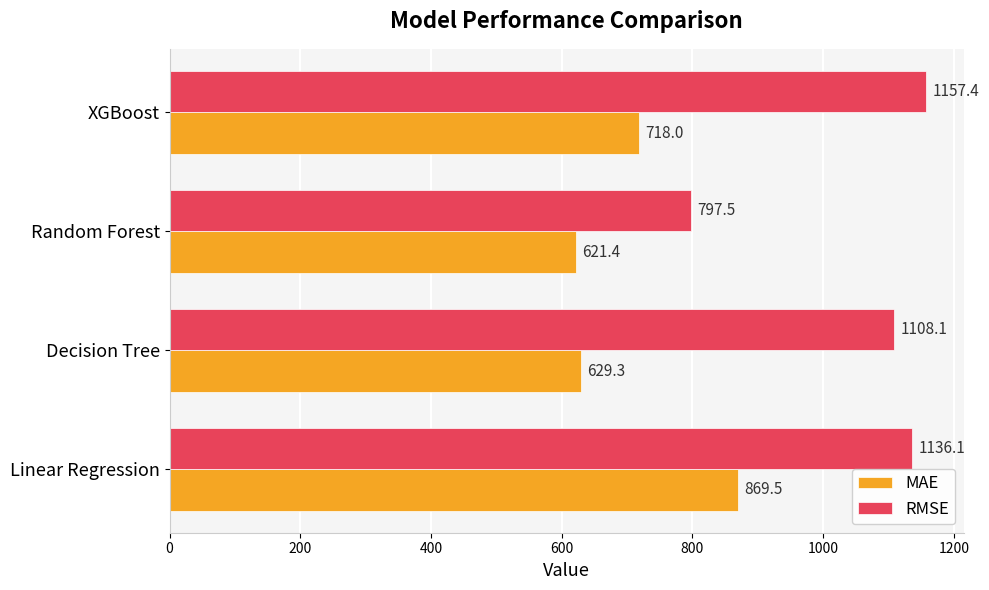

What is the minimum value for MAE?

621.4